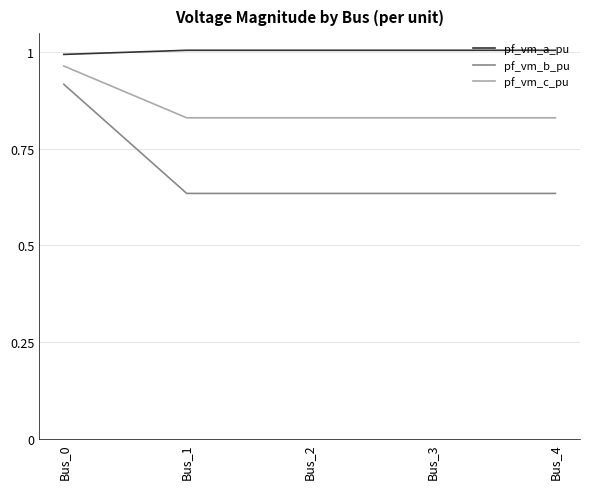

Does the chart have visible grid lines?

Yes